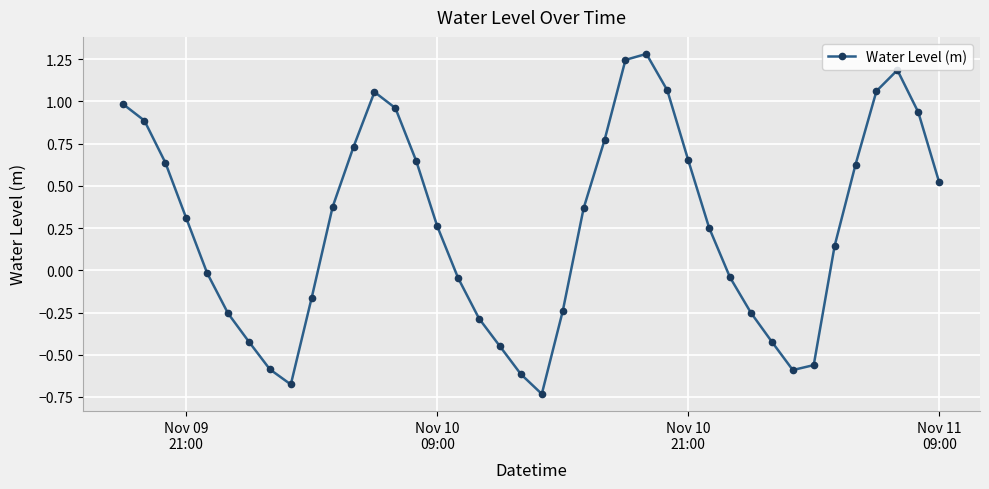

How many lines are shown in the chart?

1